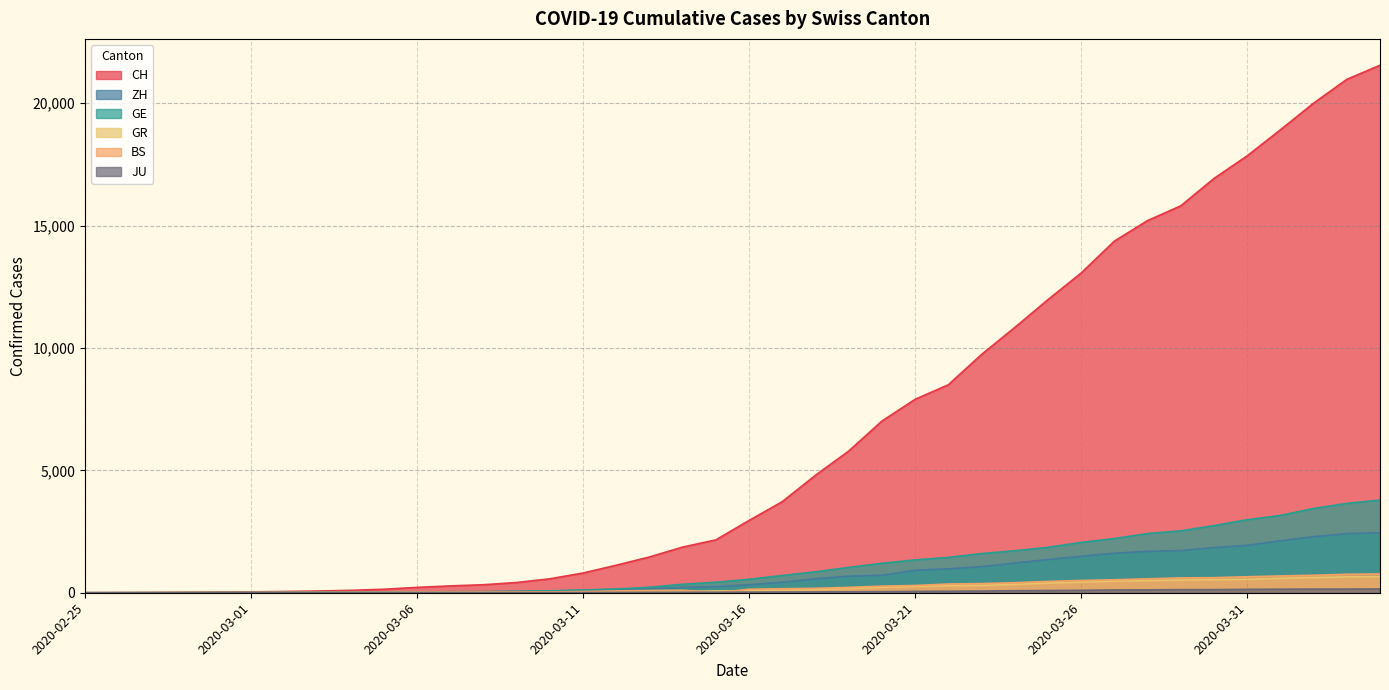

At which label does ZH first exceed 326?

2020-03-17